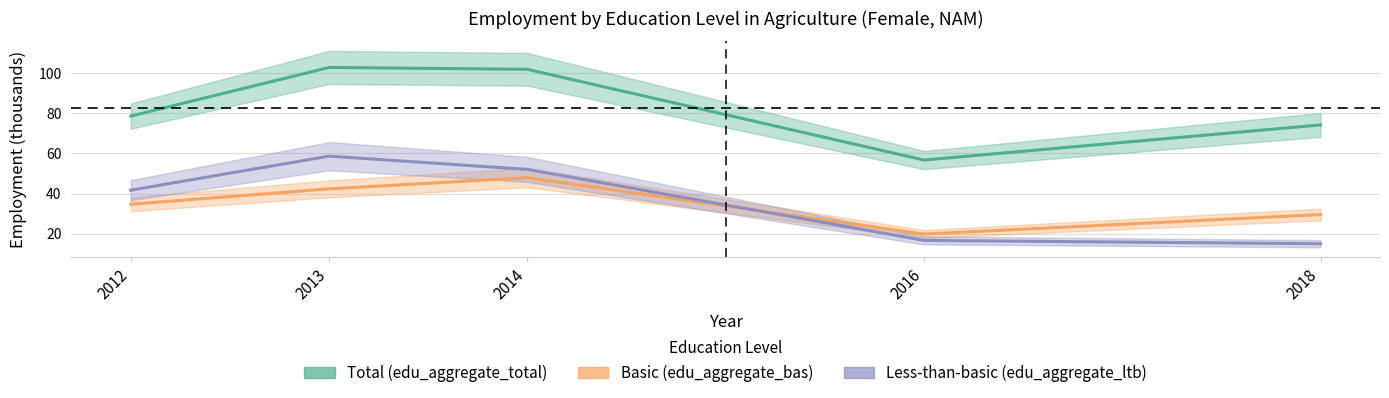

How many interior local peaks does the Total (edu_aggregate_total) series have?

1